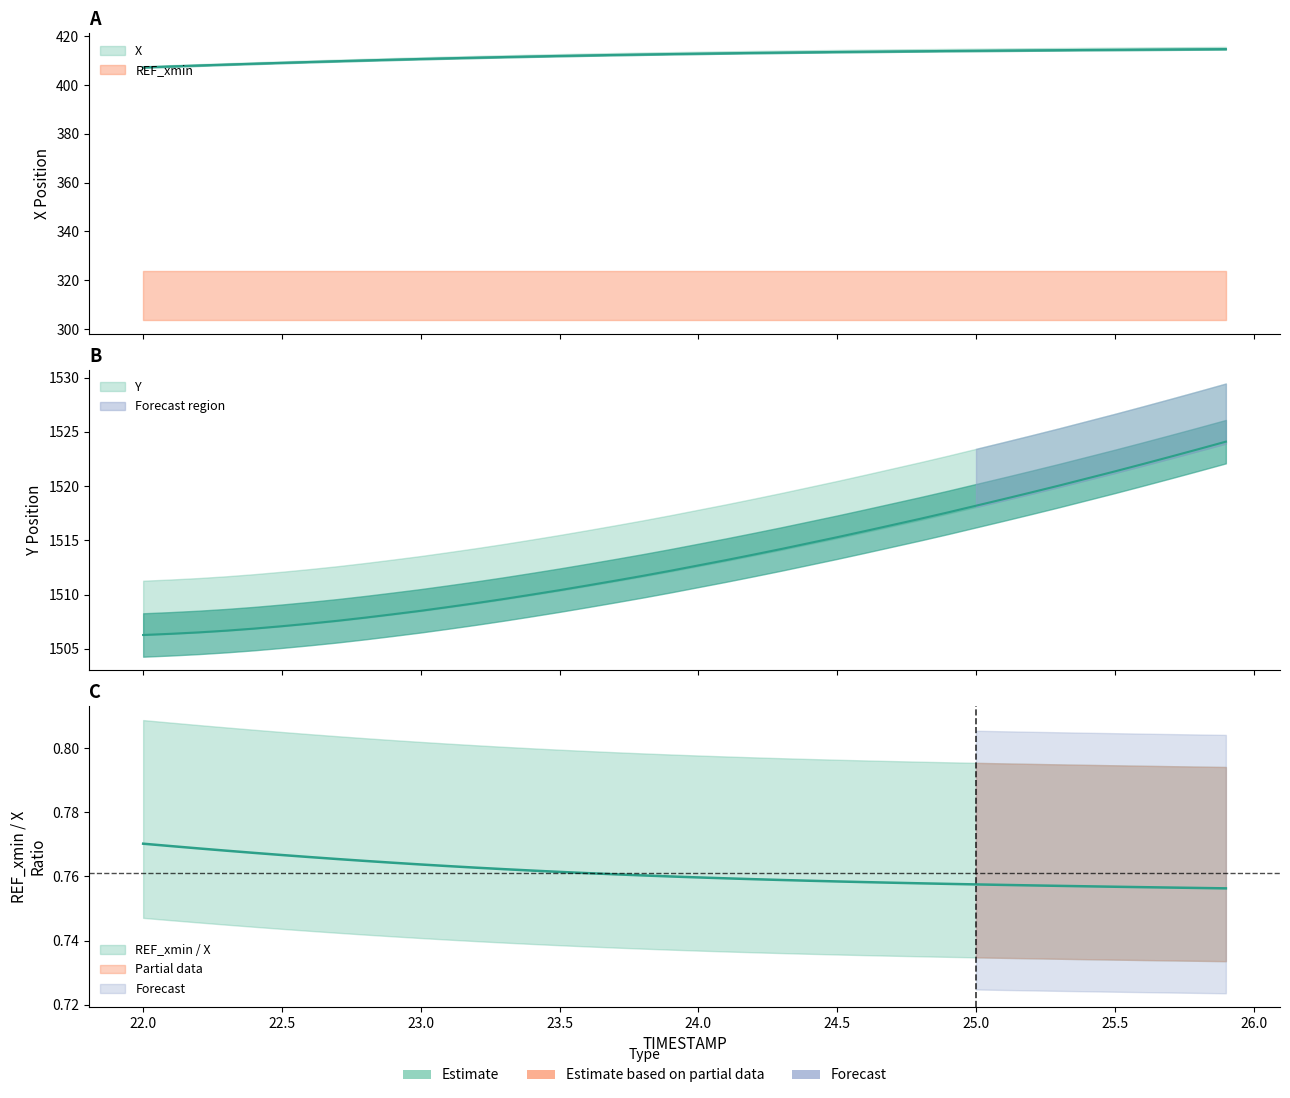

Reading right to left, transcribe all the data shown in this chart.

X: 414.7	414.7	414.6	414.5	414.5	414.4	414.3	414.2	414.2	414.1	414.0	413.9	413.8	413.7	413.6	413.4	413.3	413.2	413.0	412.9	412.7	412.5	412.4	412.2	411.9	411.7	411.5	411.2	411.0	410.7	410.4	410.1	409.8	409.5	409.1	408.8	408.4	408.0	407.6	407.2
Y: 1524.1	1523.4	1522.7	1522.0	1521.3	1520.7	1520.0	1519.4	1518.8	1518.2	1517.6	1517.0	1516.4	1515.8	1515.3	1514.8	1514.2	1513.7	1513.2	1512.7	1512.2	1511.7	1511.3	1510.8	1510.4	1510.0	1509.6	1509.2	1508.9	1508.5	1508.2	1507.9	1507.6	1507.3	1507.1	1506.9	1506.7	1506.5	1506.4	1506.3